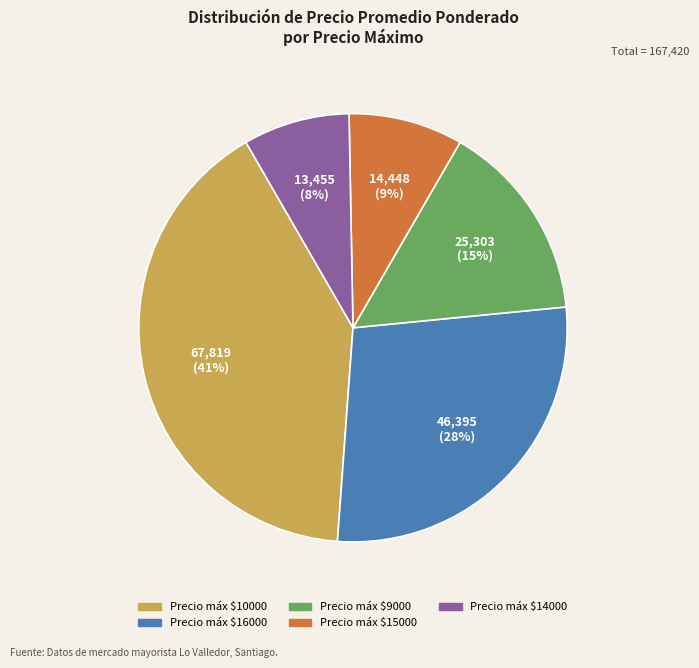

Does any single category account for the majority?

No